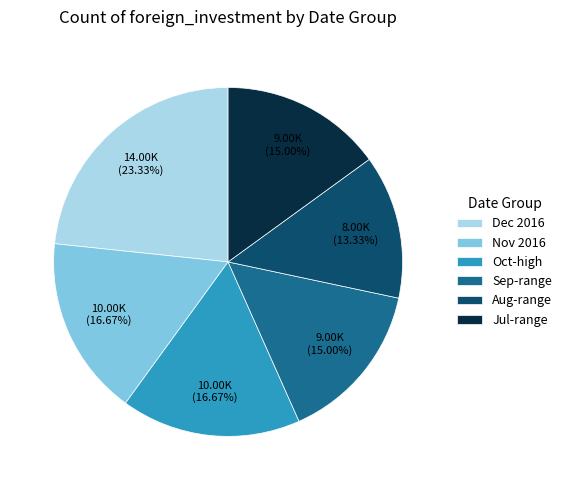

Between Oct-high and Aug-range, which is larger?

Oct-high